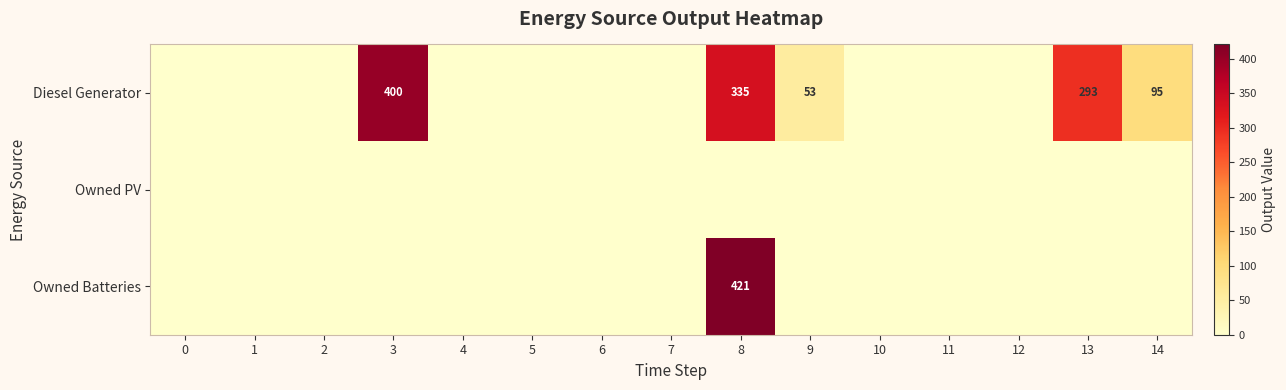

The value of Diesel Generator at 8 is 335. True or false?

True